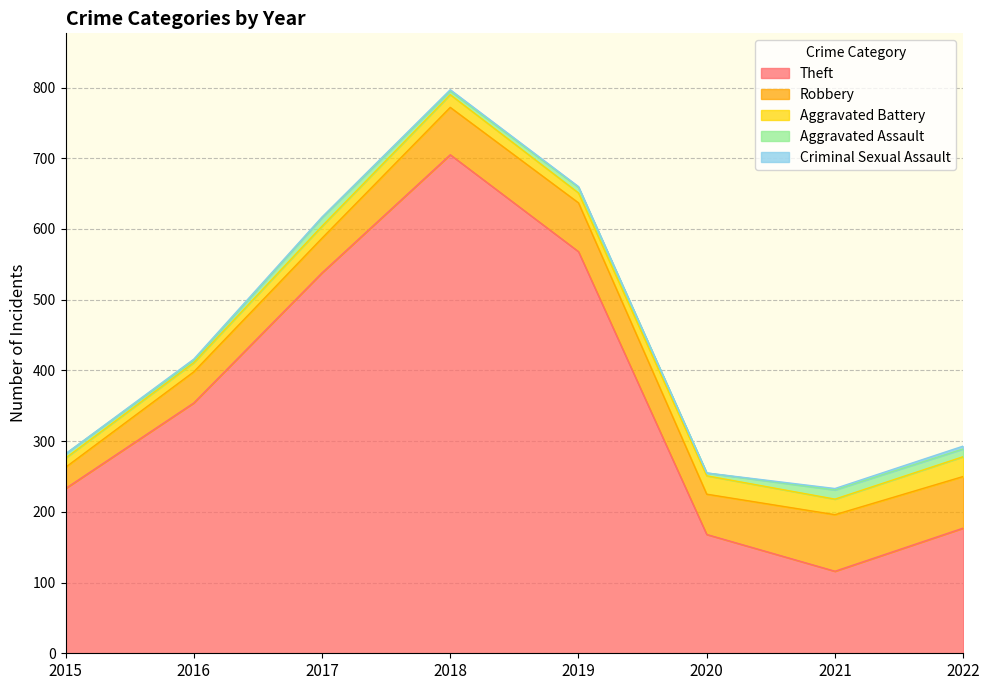

At 2016, list the series in order from smallest to largest.

Criminal Sexual Assault, Aggravated Assault, Aggravated Battery, Robbery, Theft